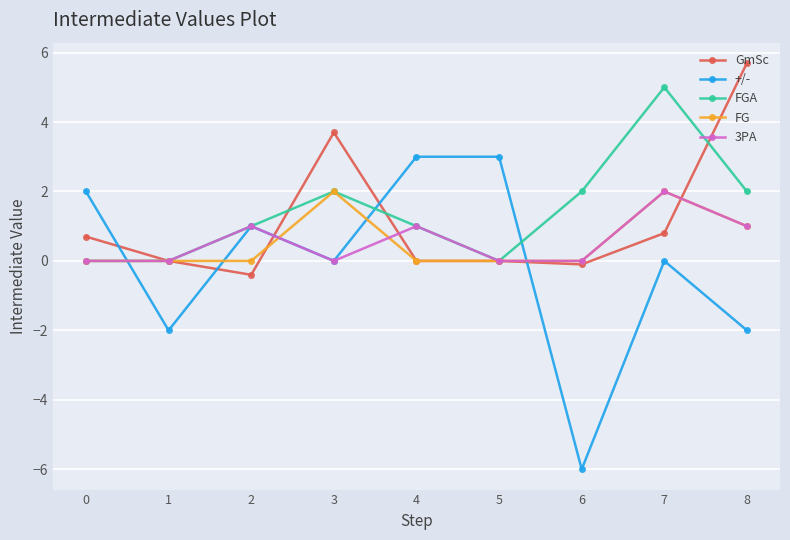

What is the smallest value displayed?

-6.0